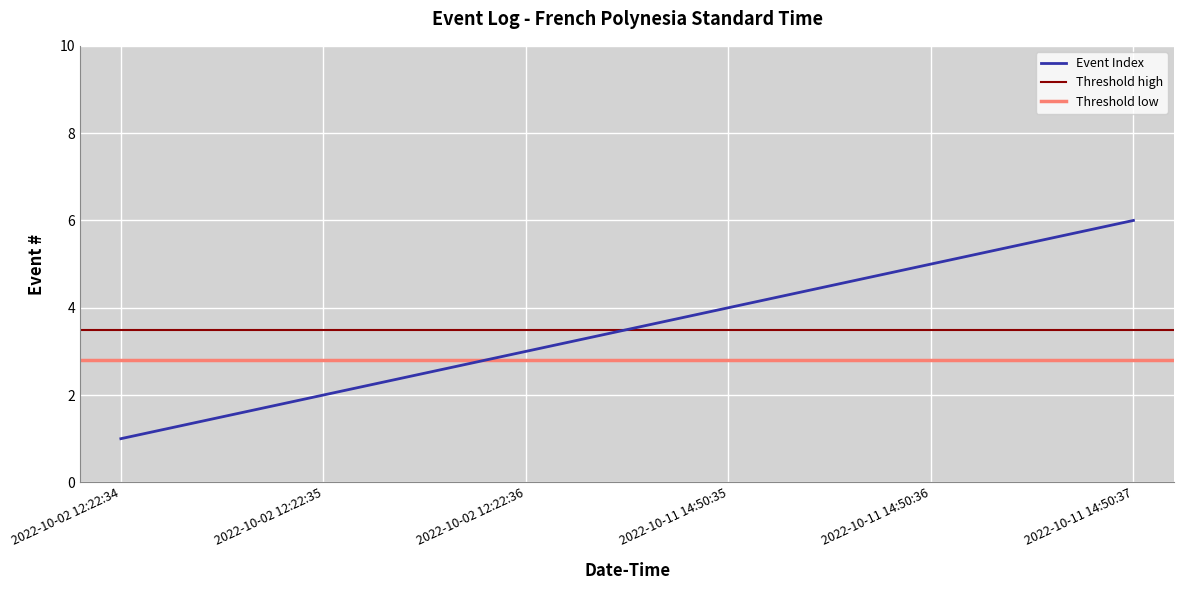

Reading right to left, extract all data points from this chart.

6	5	4	3	2	1